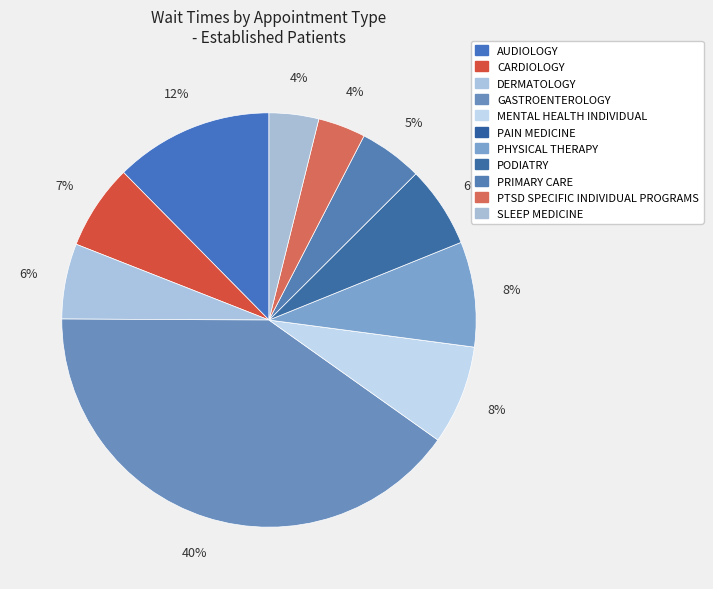

What is the smallest slice in the pie chart?

PAIN MEDICINE